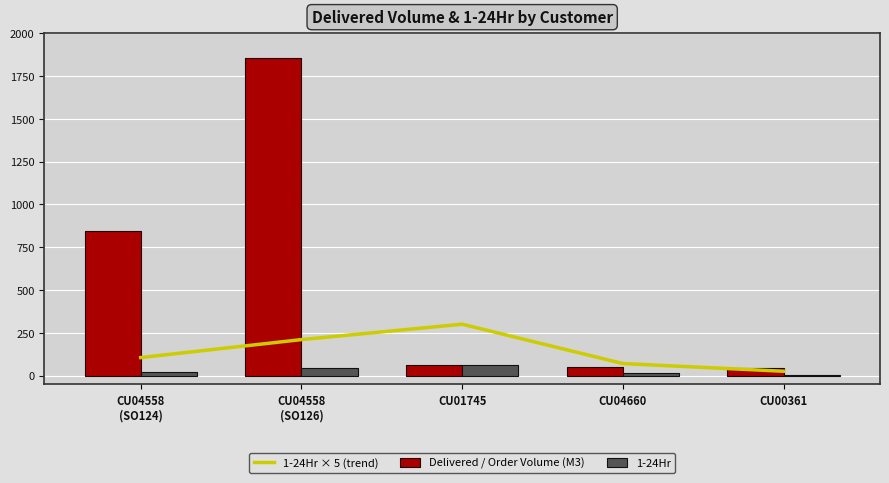

What is the label of the 5th bar from the right?

CU04558
(SO124)